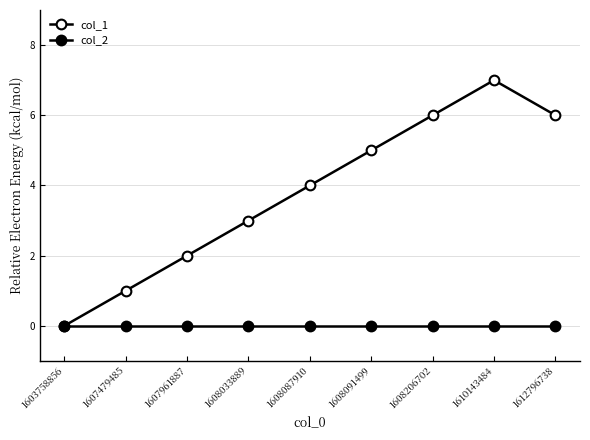

Reading left to right, extract all data points from this chart.

col_1: 0	1	2	3	4	5	6	7	6
col_2: 0	0	0	0	0	0	0	0	0